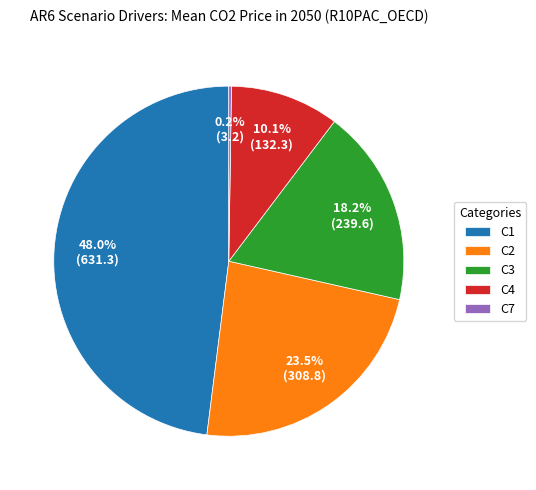

Does C1 account for over 50% of the chart?

No